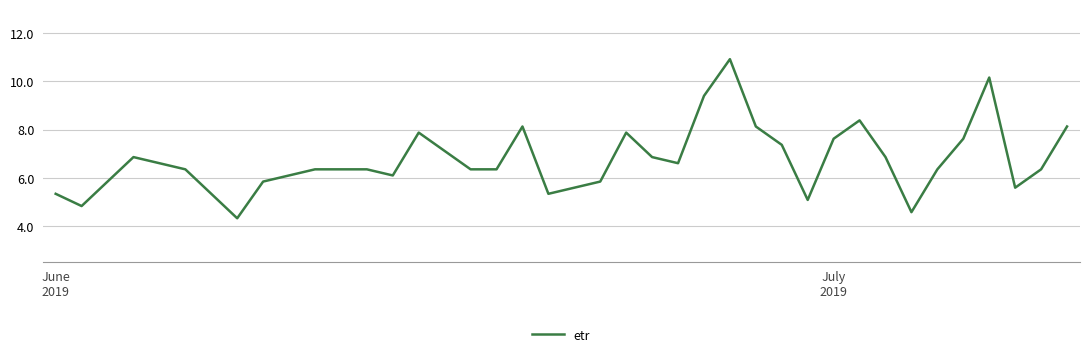

What is the difference between the maximum and minimum values?

6.6